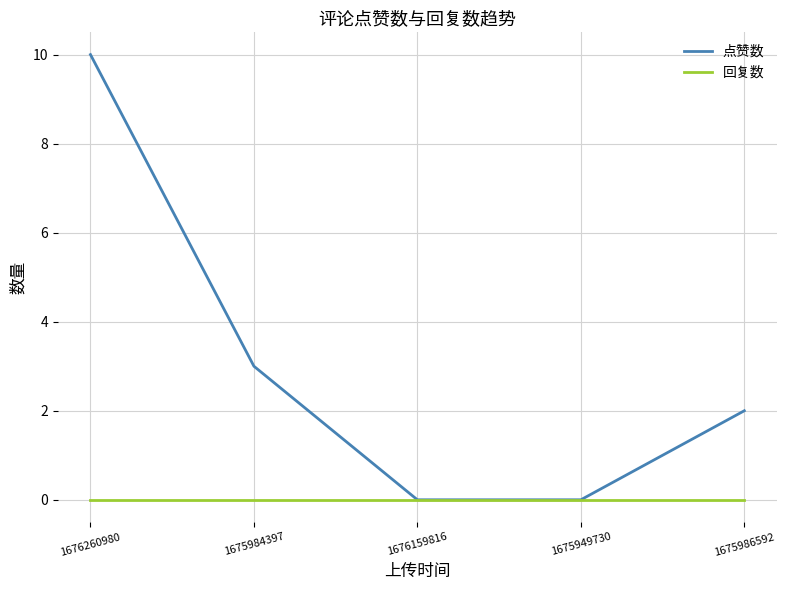

What are all the series names shown in the legend?

点赞数, 回复数